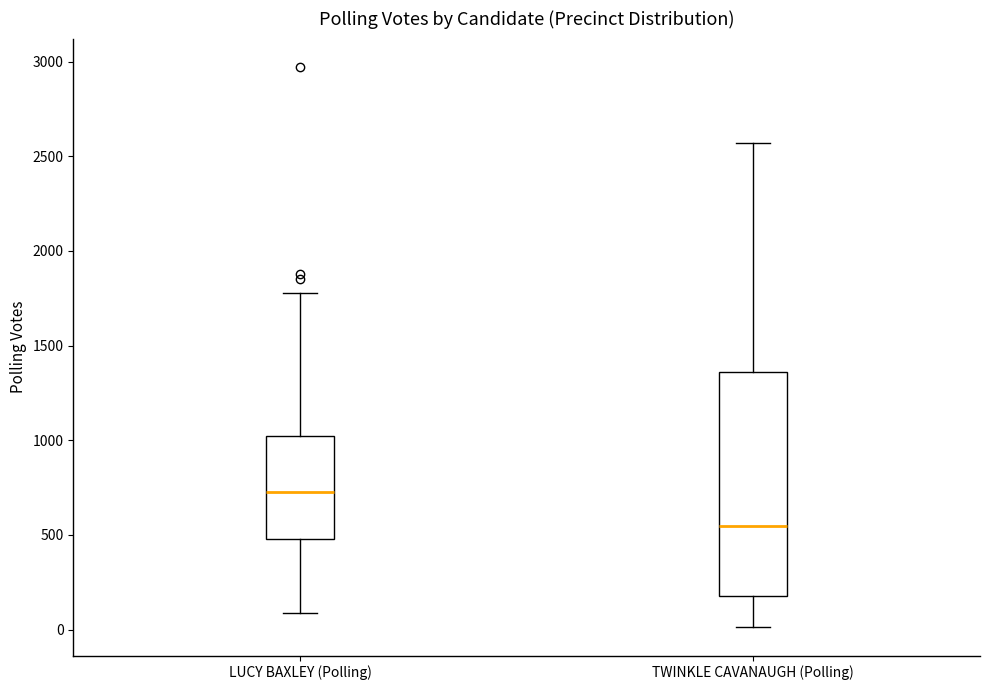

Comparing the boxes themselves (not the whiskers), which one is the tallest?

TWINKLE CAVANAUGH (Polling)